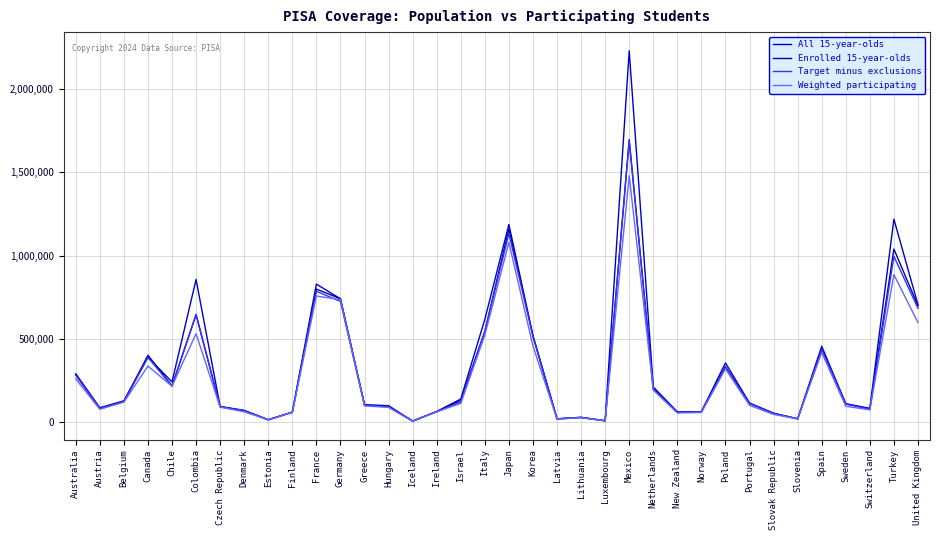

At which label does Enrolled 15-year-olds first exceed 110732?

Australia